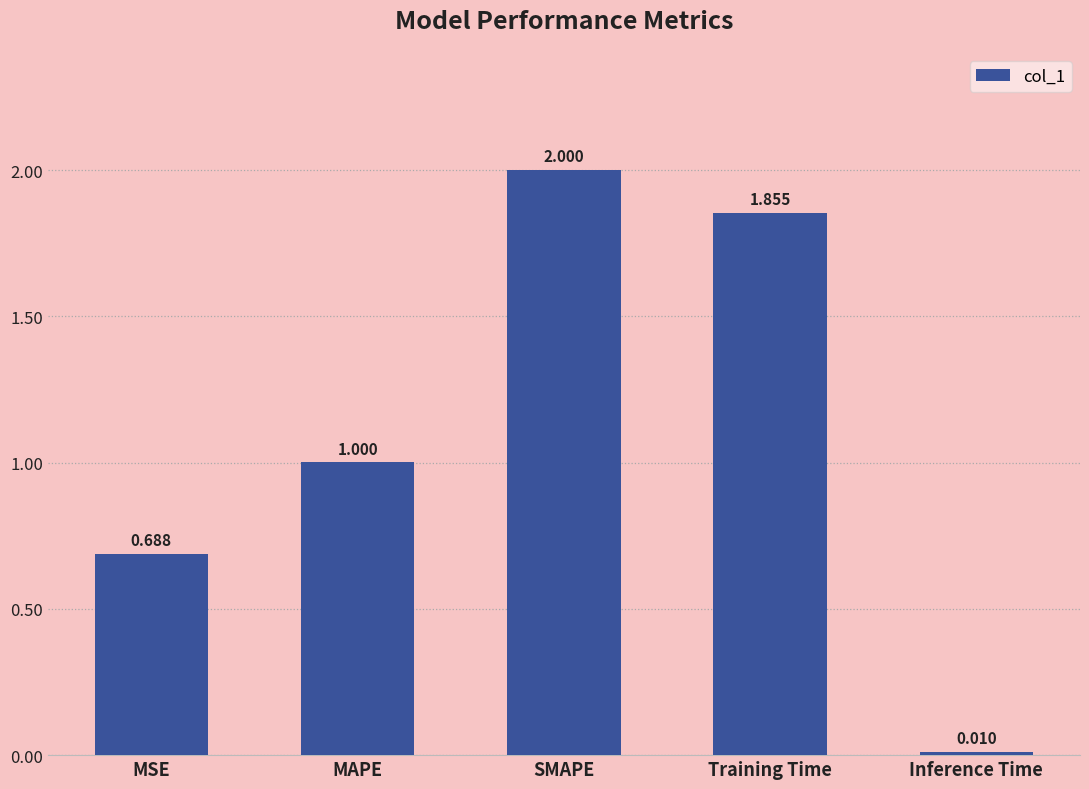

How many data points are less than 1?

2